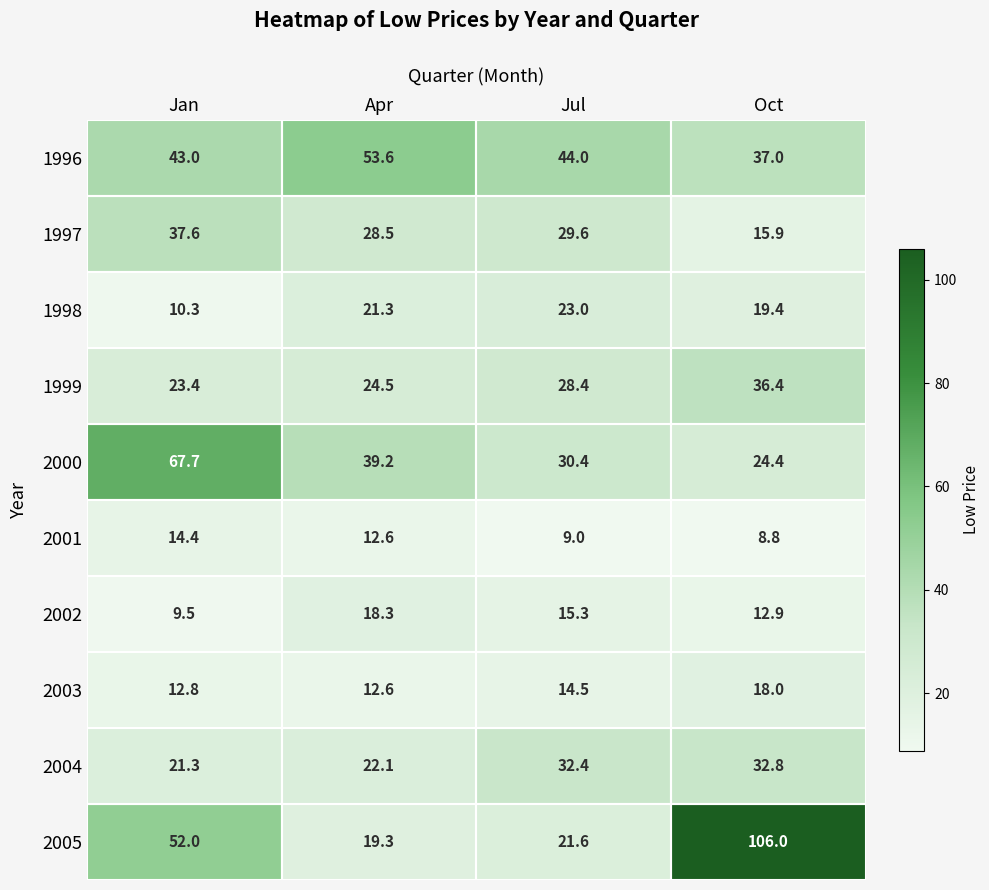

How many categories are shown in the chart?

4